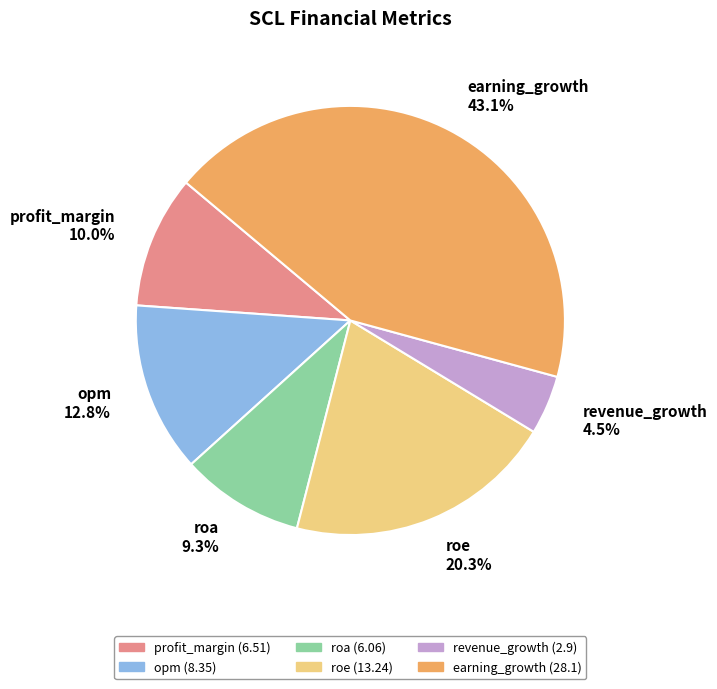

Does any single category account for the majority?

No